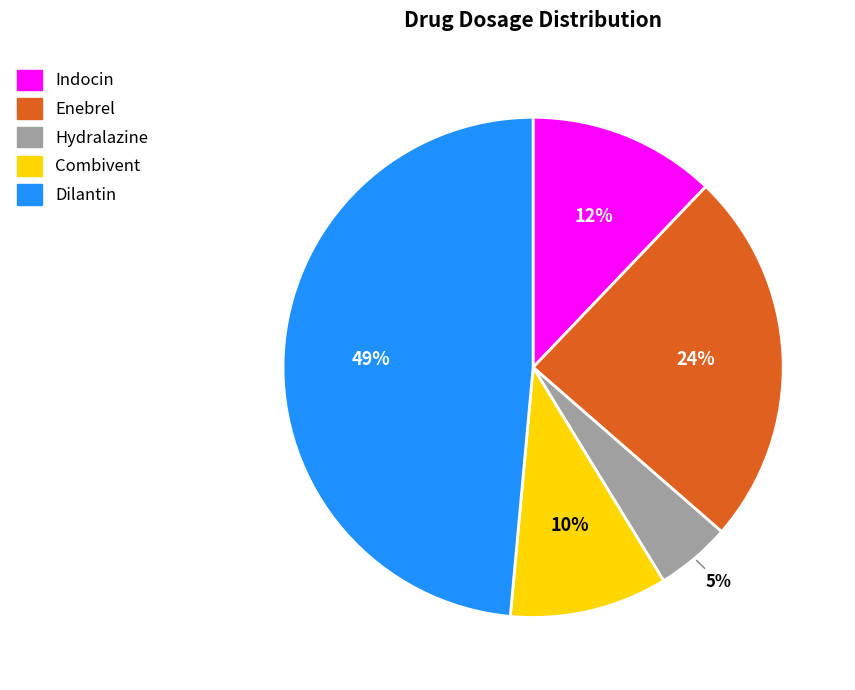

Count the number of slices in the pie.

5